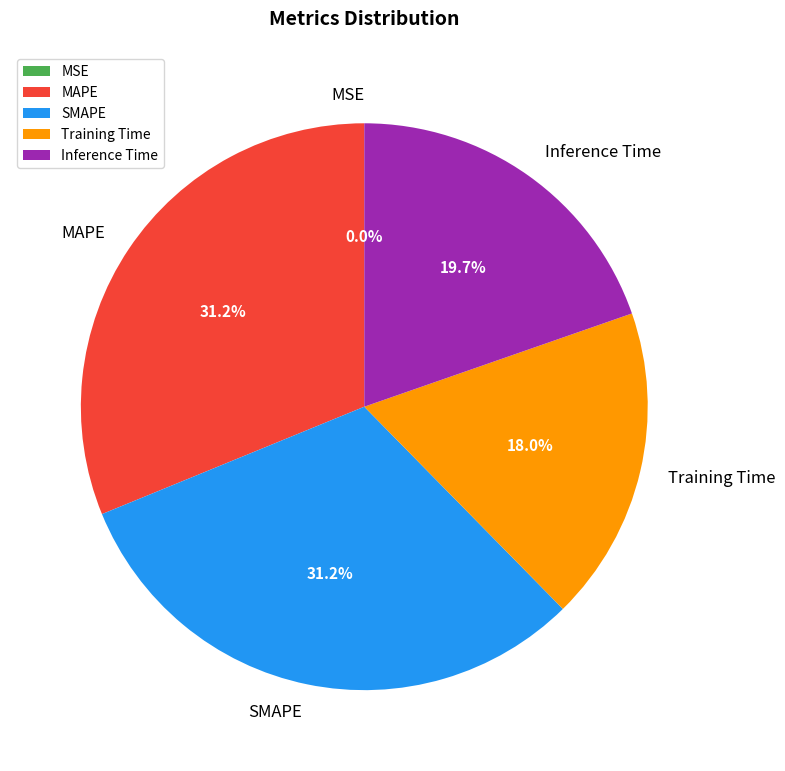

What percentage is NOT represented by MAPE?

68.8%